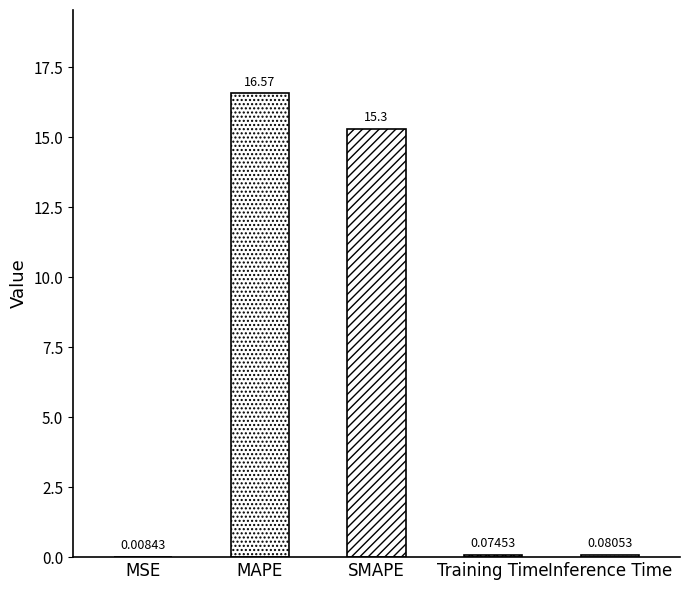

How many bars are there in total?

5